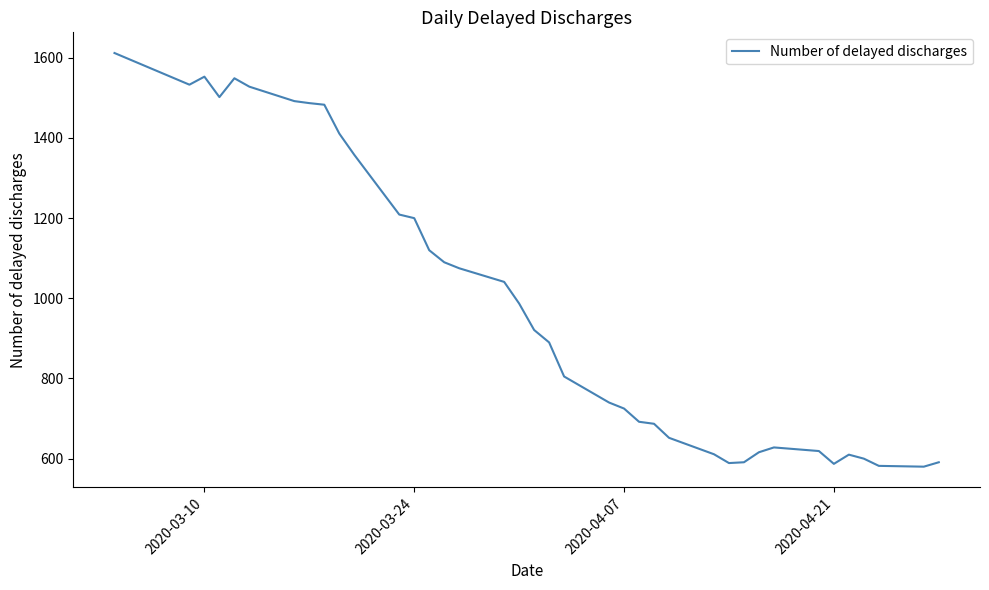

What is the difference between the maximum and minimum values?

1032